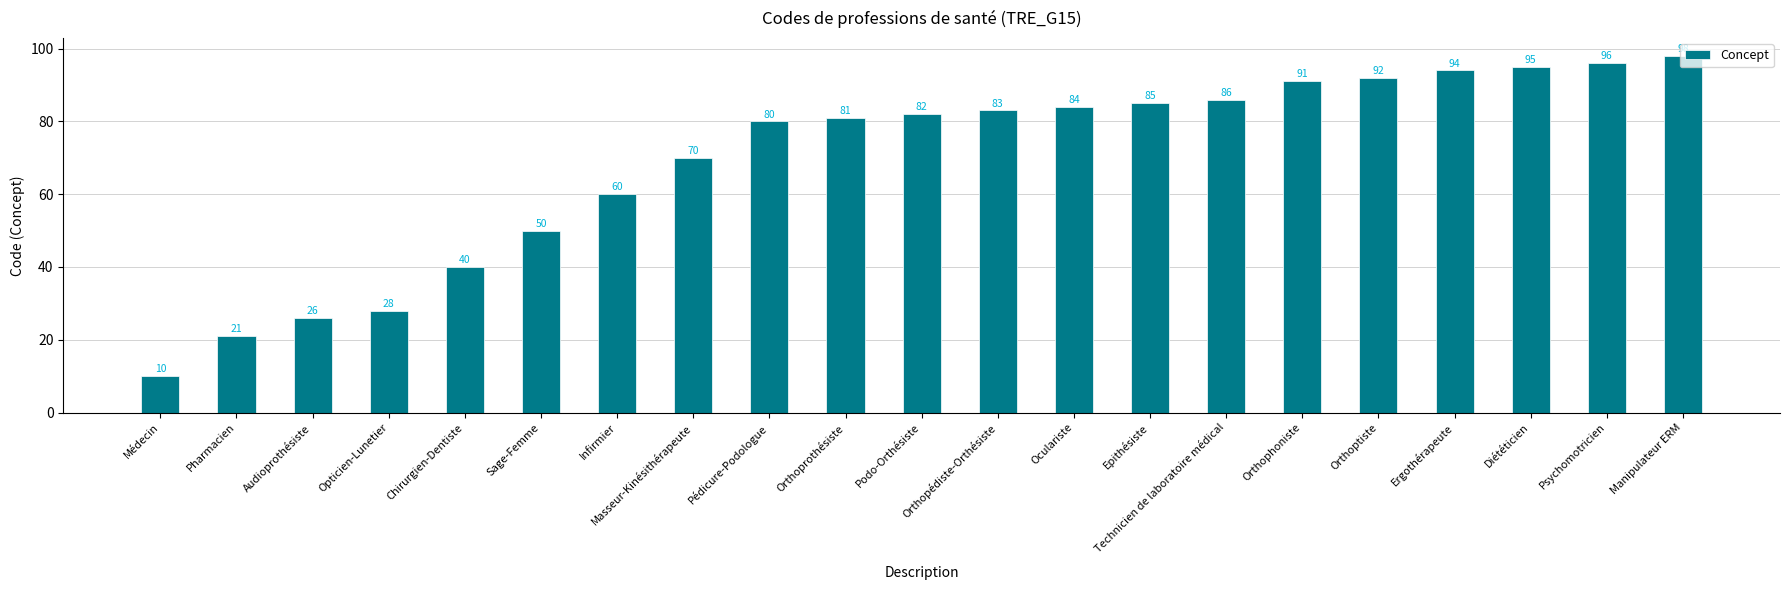

Where is the data nearest to the value 54?

Sage-Femme